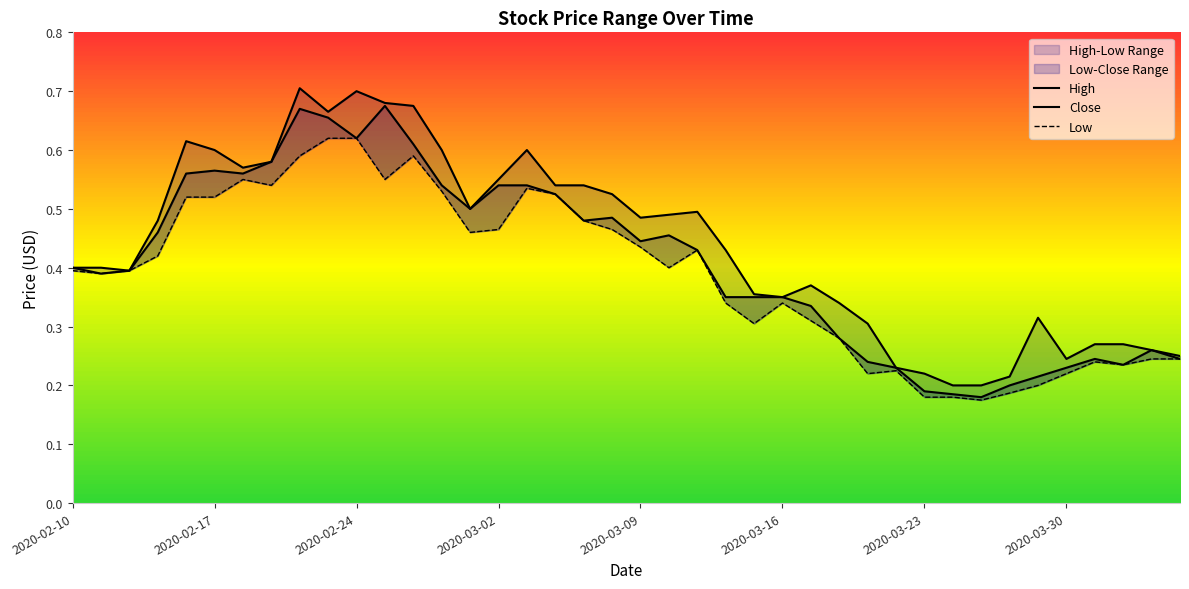

True or false: Close and High intersect in this chart.

False